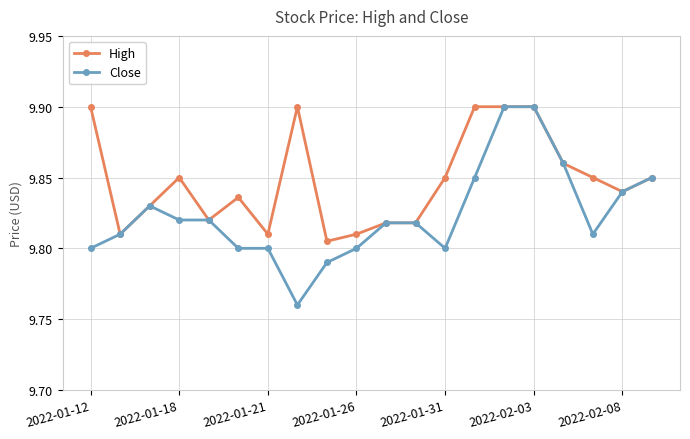

Rank the series by their average value, from lowest to highest.

Close, High